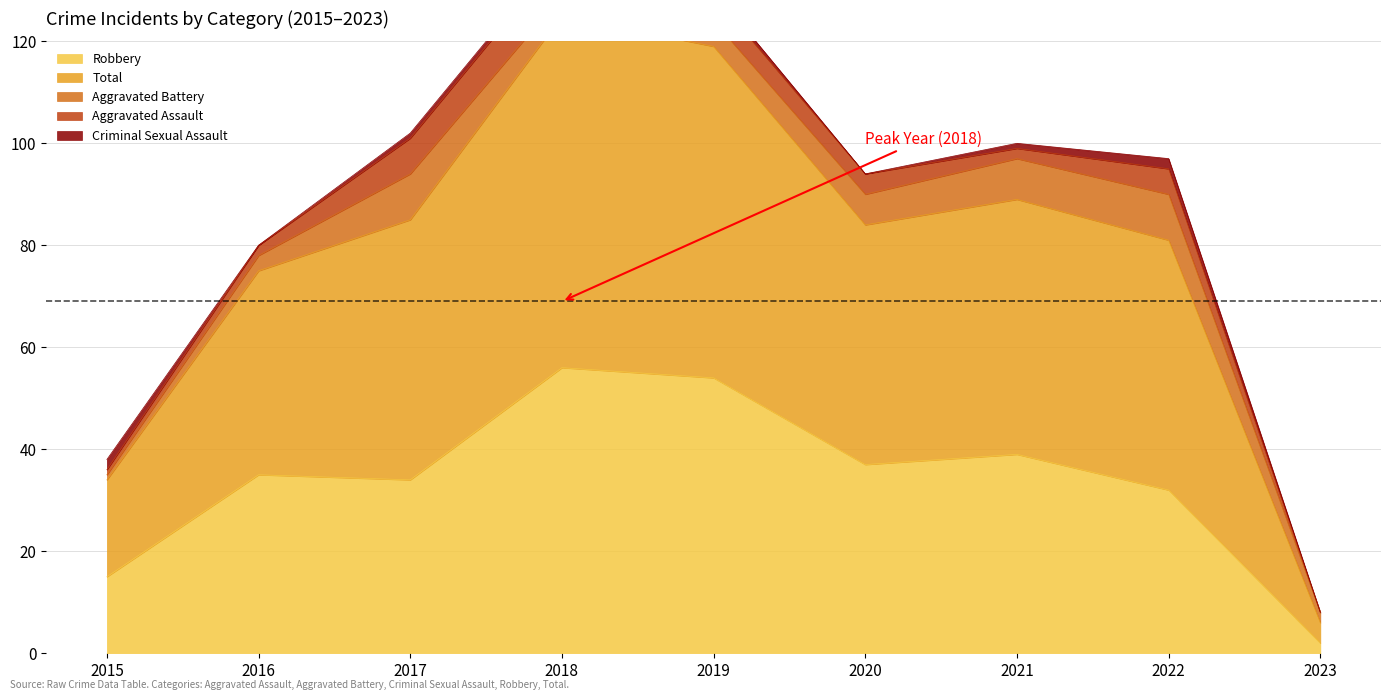

Which series changed the most between 2017 and 2019?

Robbery